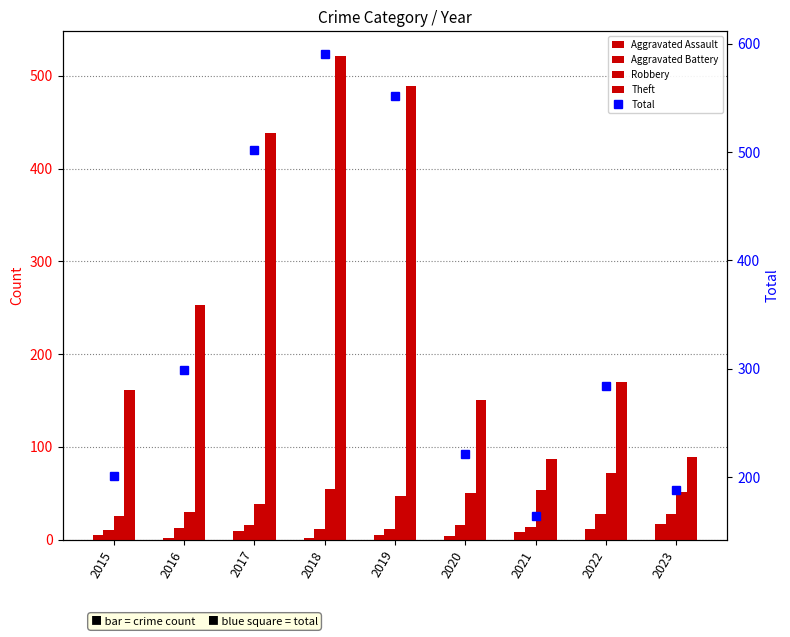

The Theft series shows 161 at 2015. True or false?

True